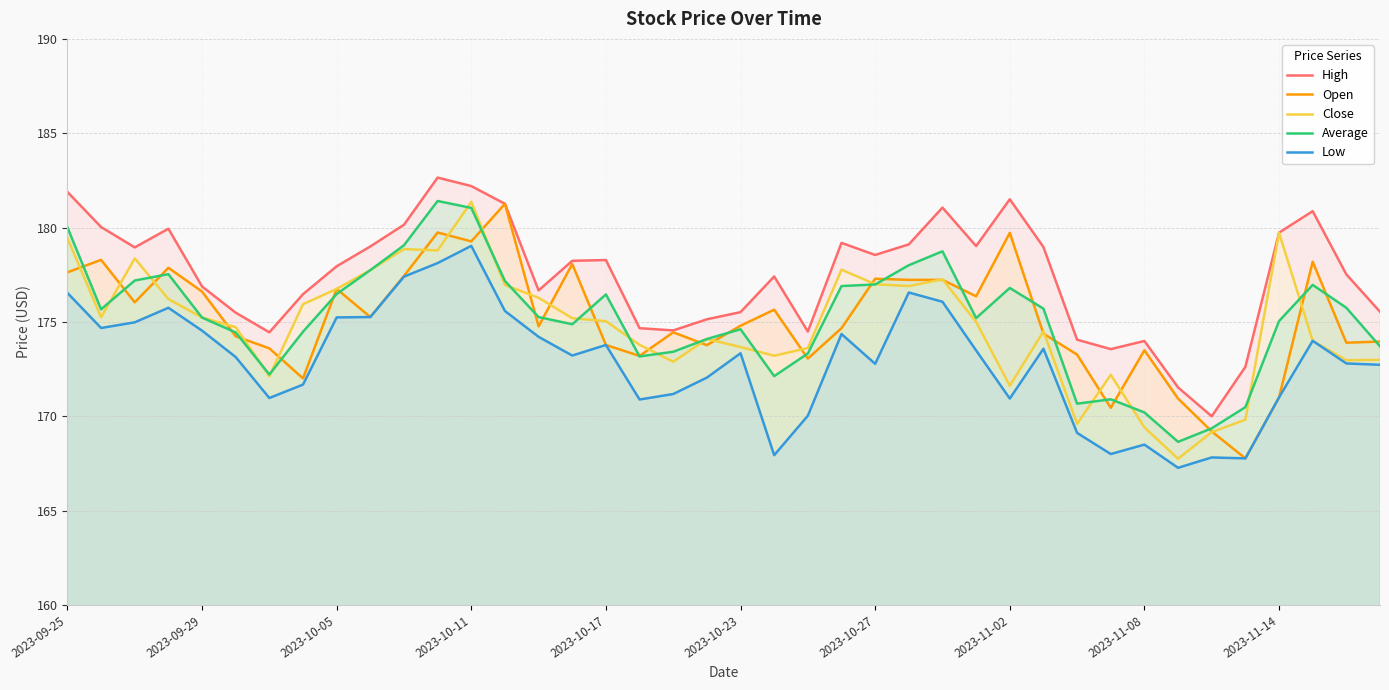

The Average series shows 170.2 at 2023-11-08. True or false?

True